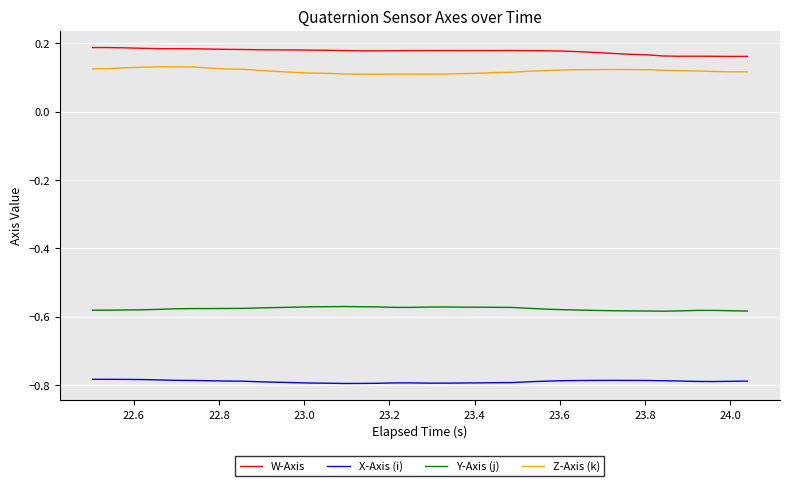

True or false: W-Axis and X-Axis (i) intersect in this chart.

False